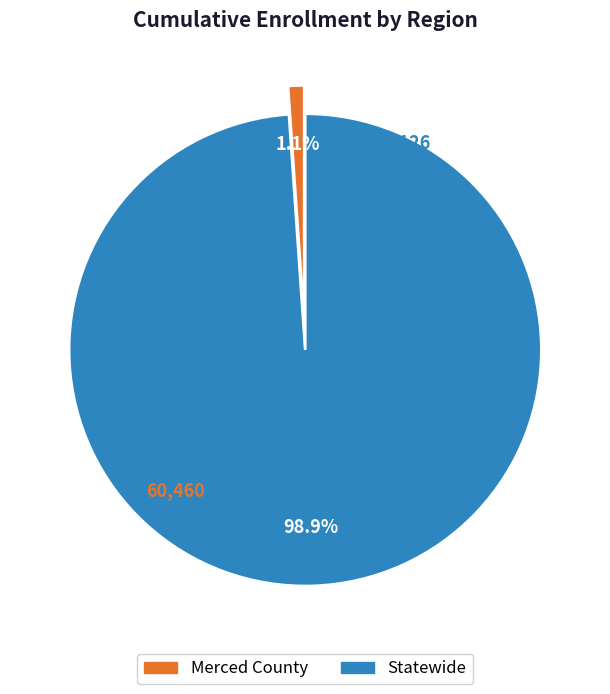

True or false: Merced County accounts for 11% of the total.

False